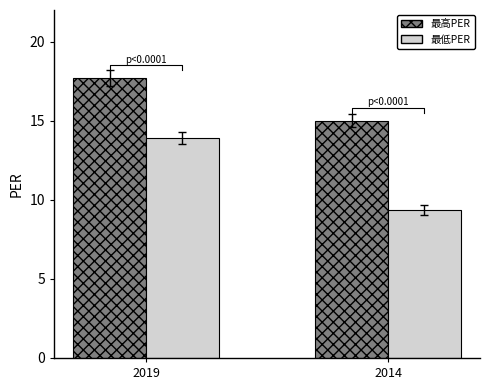

At how many categories does at least one series exceed 9?

2